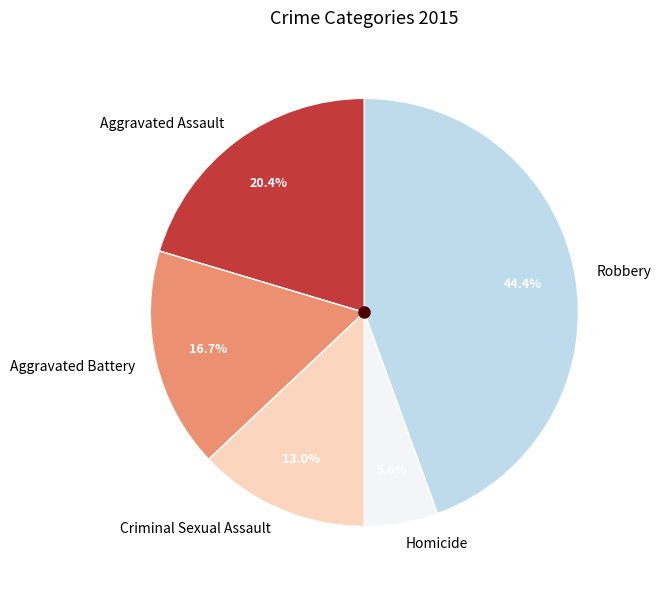

To the nearest percent, what percentage of the pie is Aggravated Assault?

20%